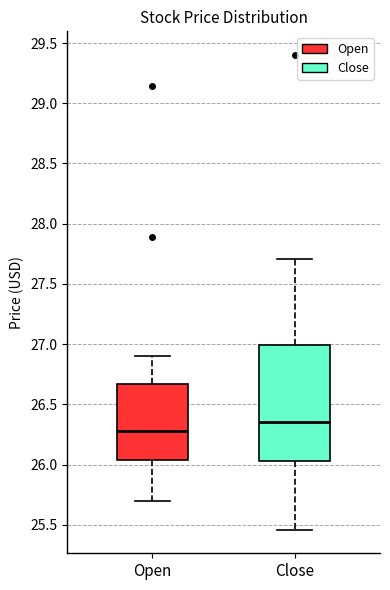

Reading left to right, transcribe this box plot: for each box, give where its median line is, the range the box spans, and where its two whiskers end, as read against the y-axis. The values are not printed on the chart, so give them approximately, as read against the axis.

Open: median 26.30, box 26.05 to 26.65, whiskers 25.70 to 26.90
Close: median 26.35, box 26.05 to 27.00, whiskers 25.45 to 27.70